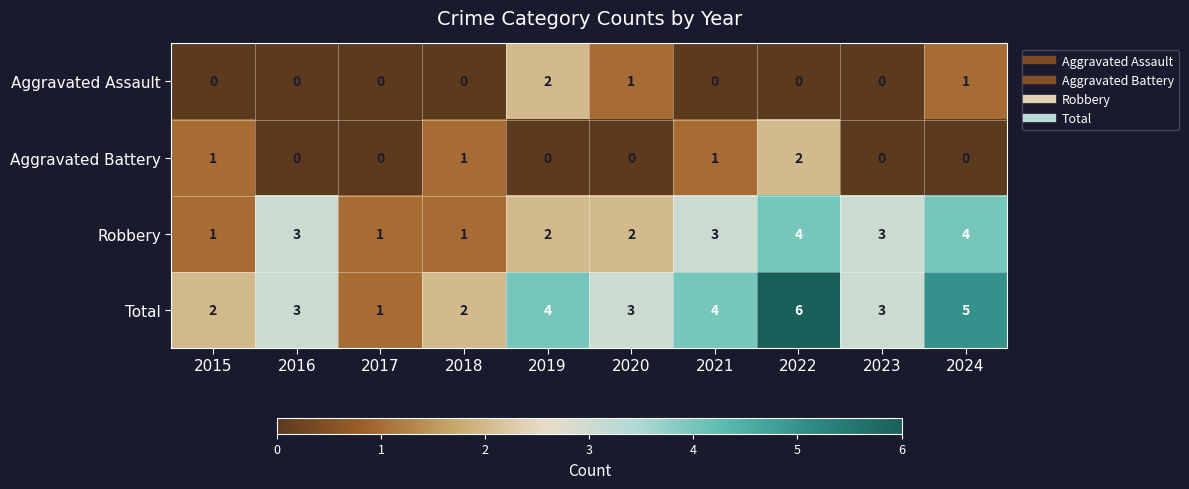

Which series has the largest range (max minus min)?

Total